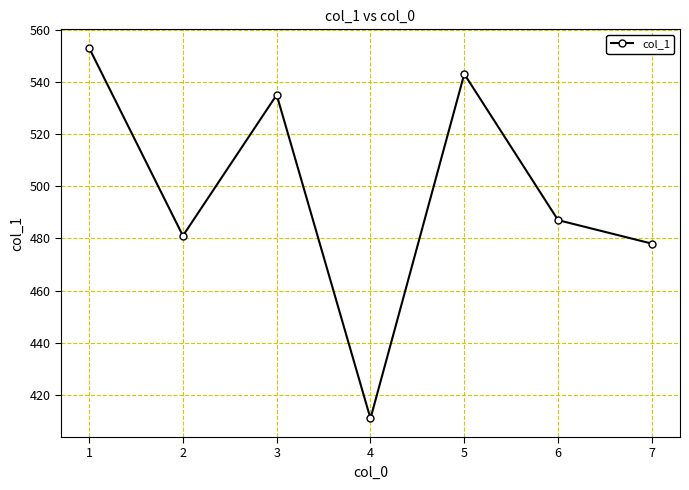

What is the minimum value shown in the chart?

411